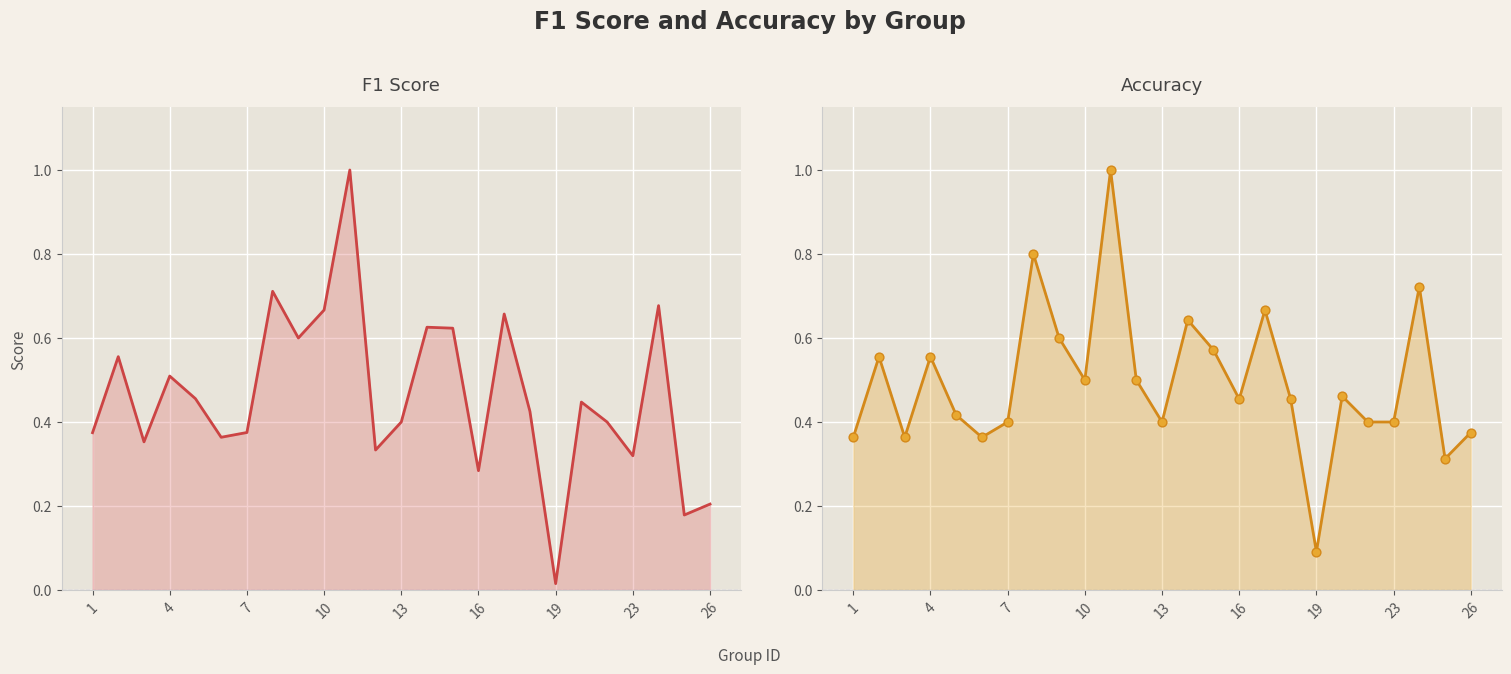

Which series has the largest total across all categories?

accuracy